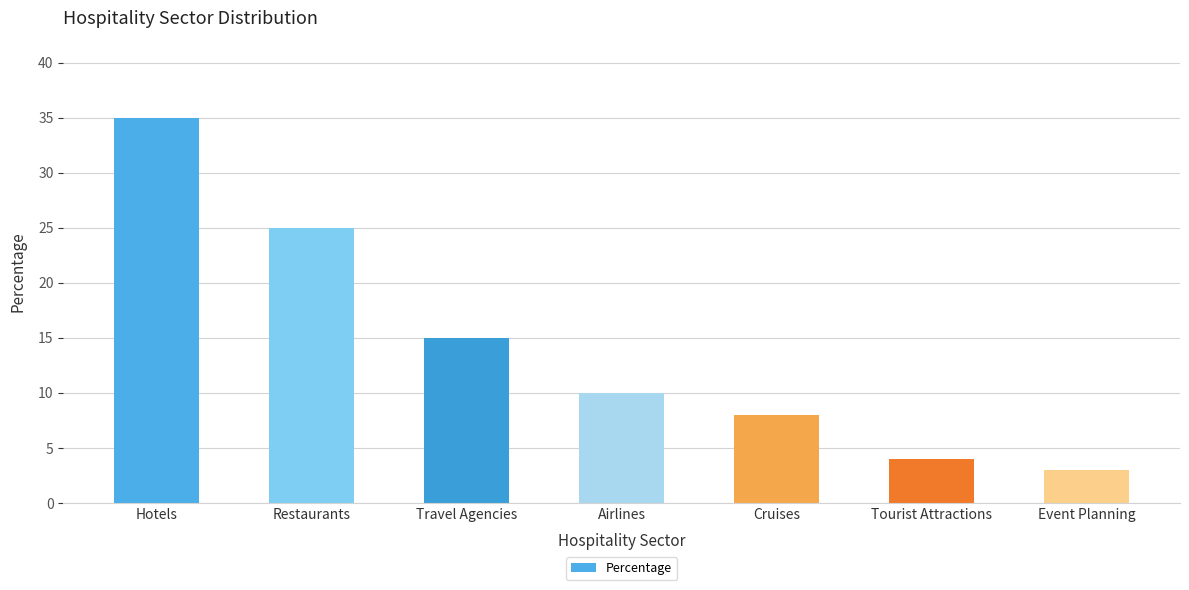

Rank the categories by value from lowest to highest.

Event Planning, Tourist Attractions, Cruises, Airlines, Travel Agencies, Restaurants, Hotels